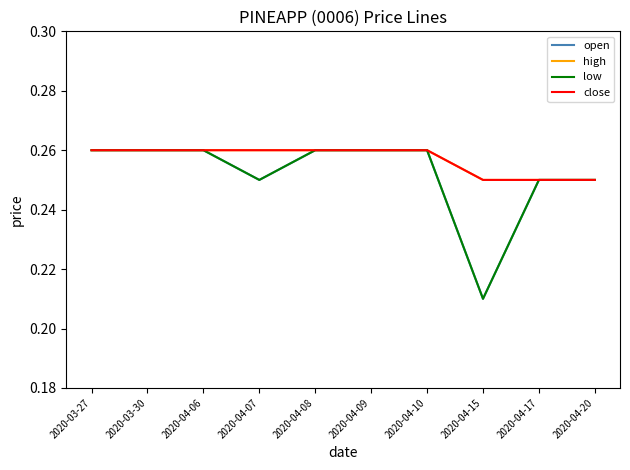

At which label is open closest to 0?

2020-04-15